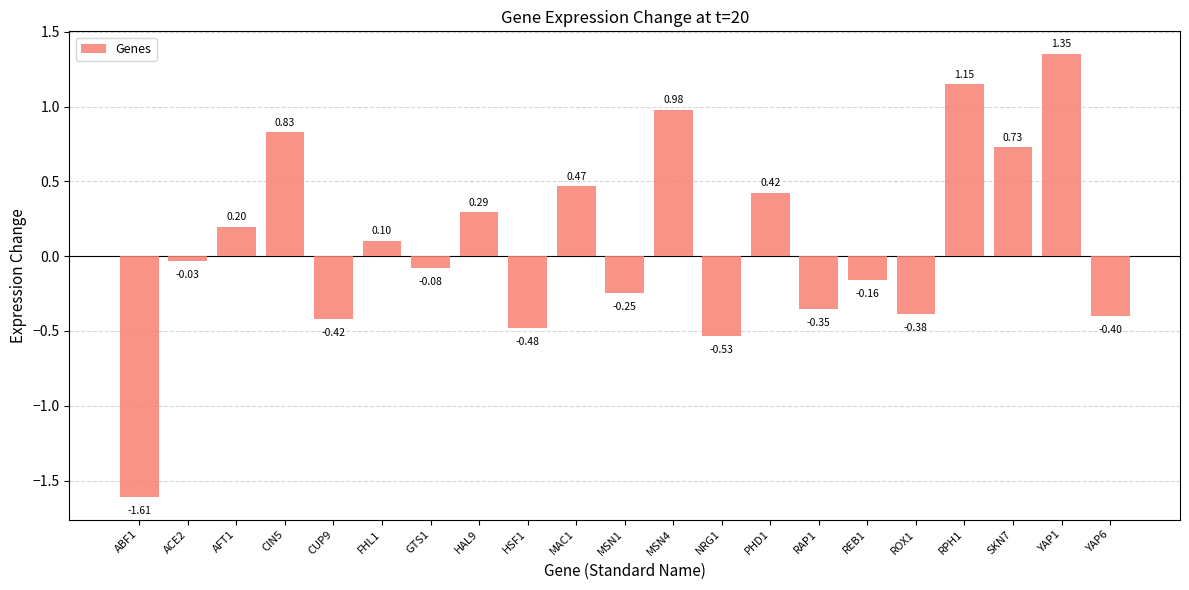

What is the label of the 3rd bar from the right?

SKN7